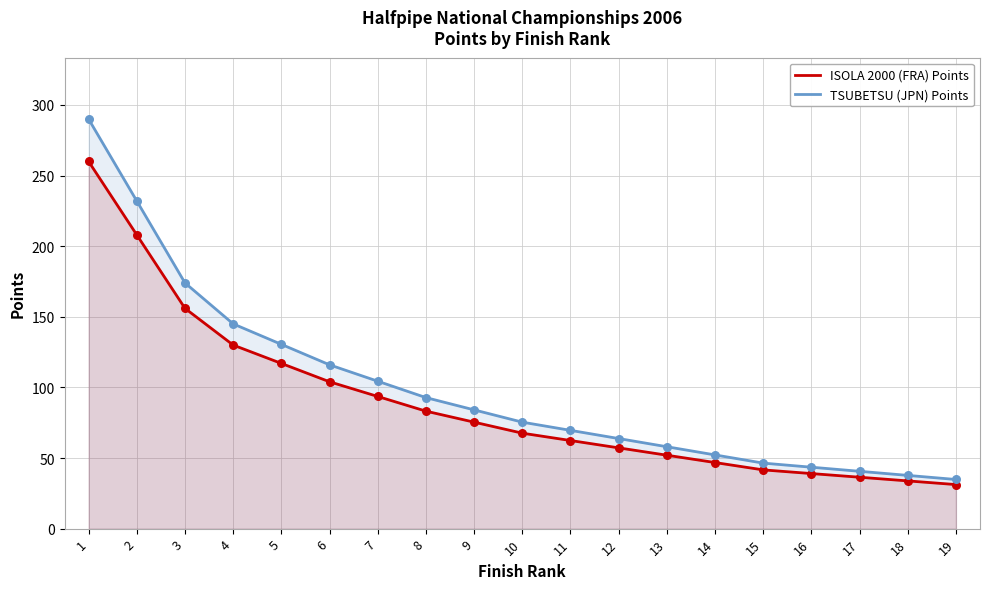

At which category is the sum across all series the highest?

1